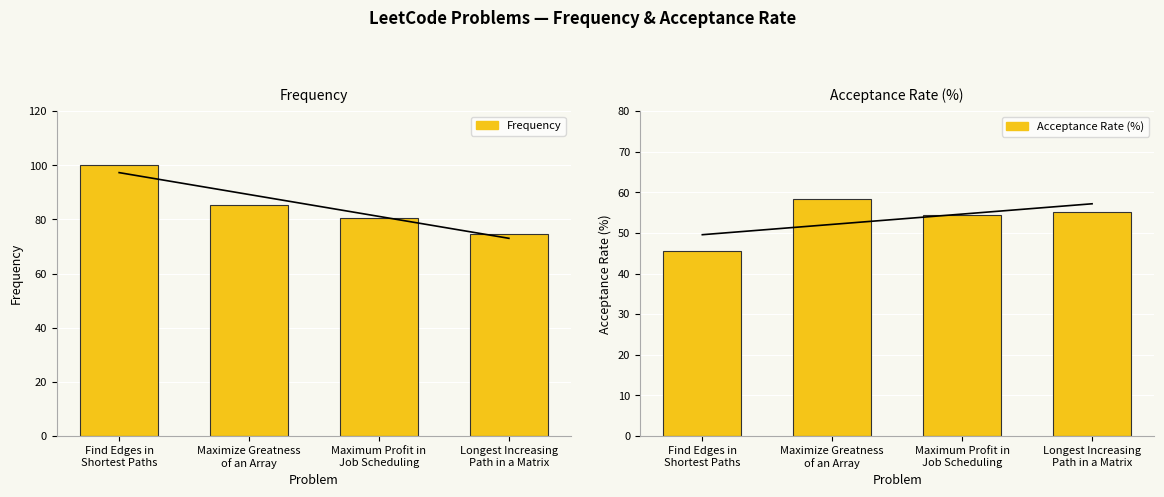

How many groups of bars are there?

4